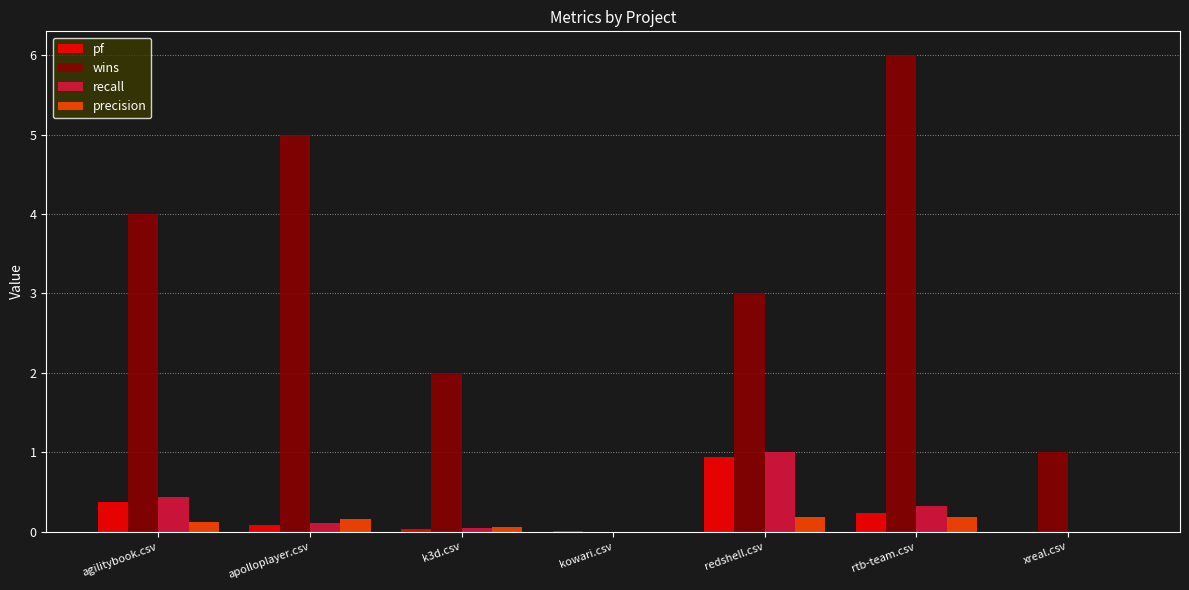

True or false: precision has a value of 0.2 at apolloplayer.csv.

True